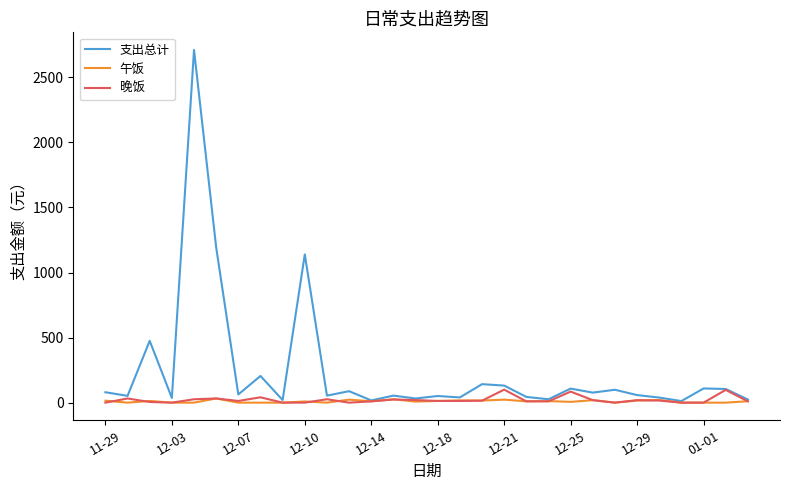

Which series has the widest spread of values?

支出总计